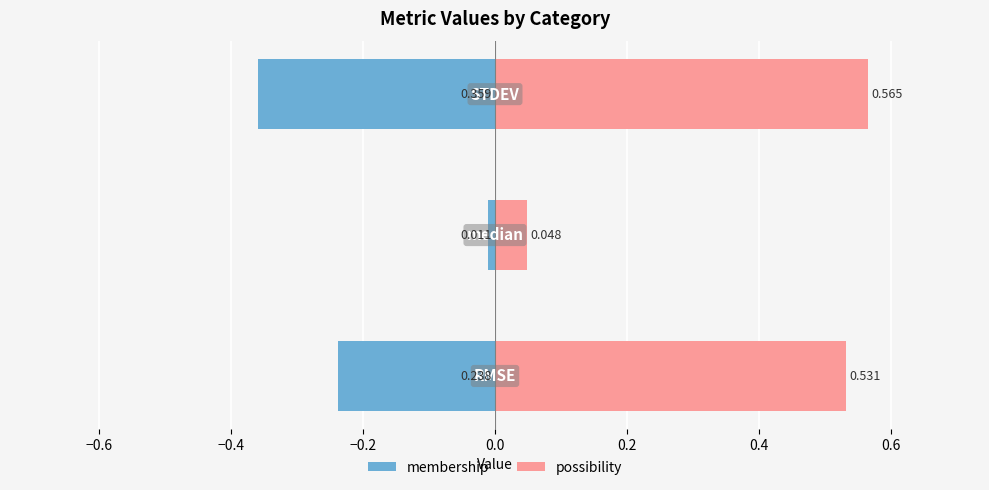

Between −0.8 and −0.4, which series saw the biggest shift?

membership